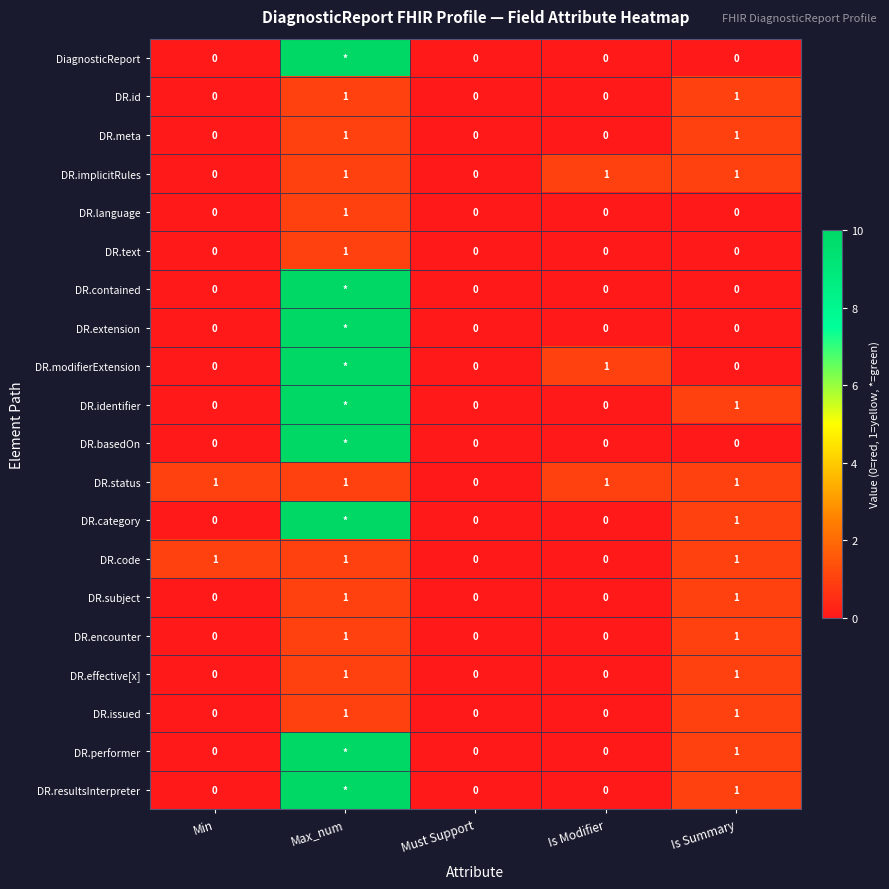

Is it true that DR.issued equals 0 at Min?

True